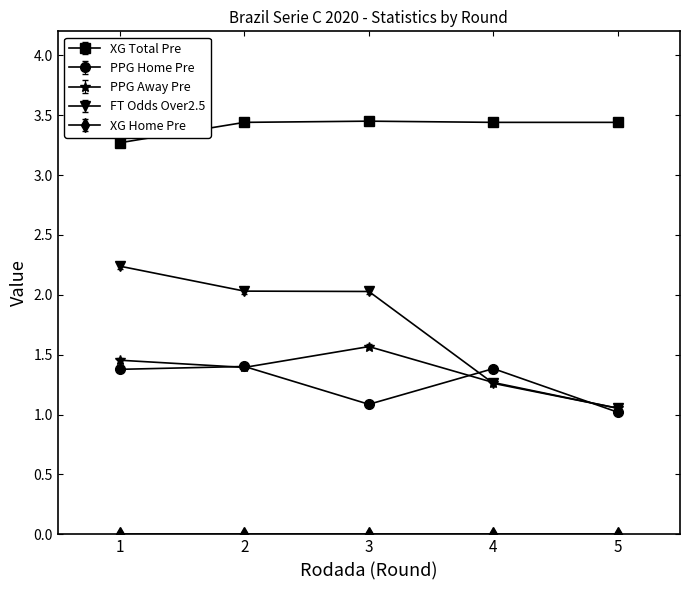

Is the value of PPG Home Pre at 4 greater than the value of FT Odds Over2.5 at 5?

Yes